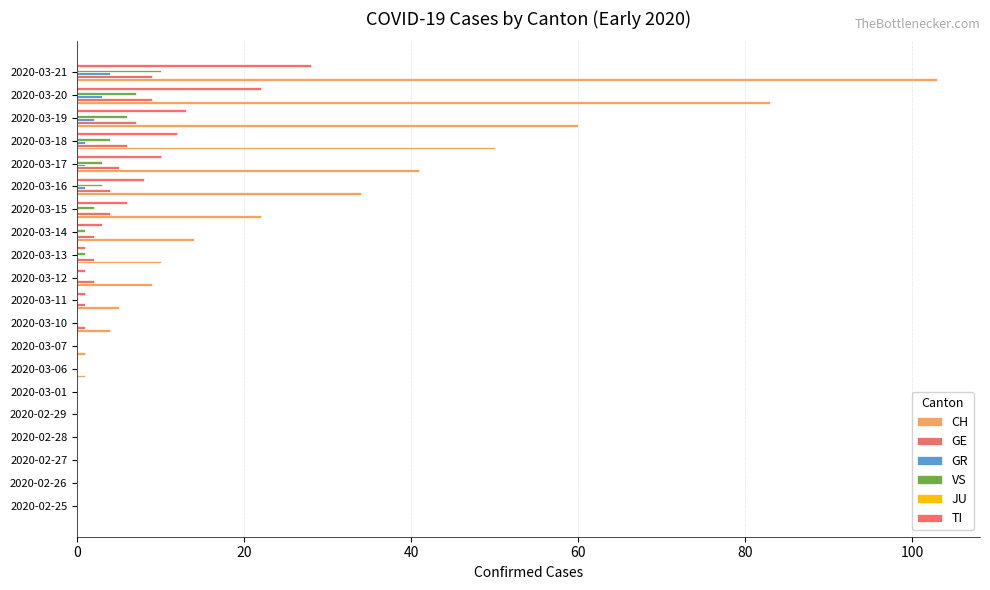

How many distinct data groups are displayed?

5